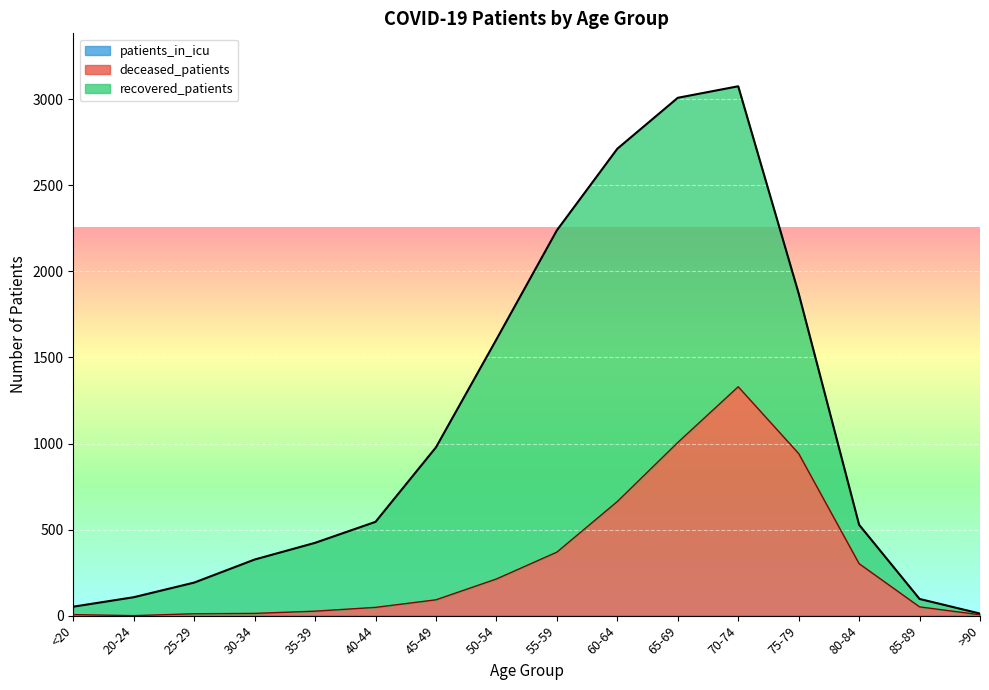

True or false: patients_in_icu has a value of 0 at 70-74.

True